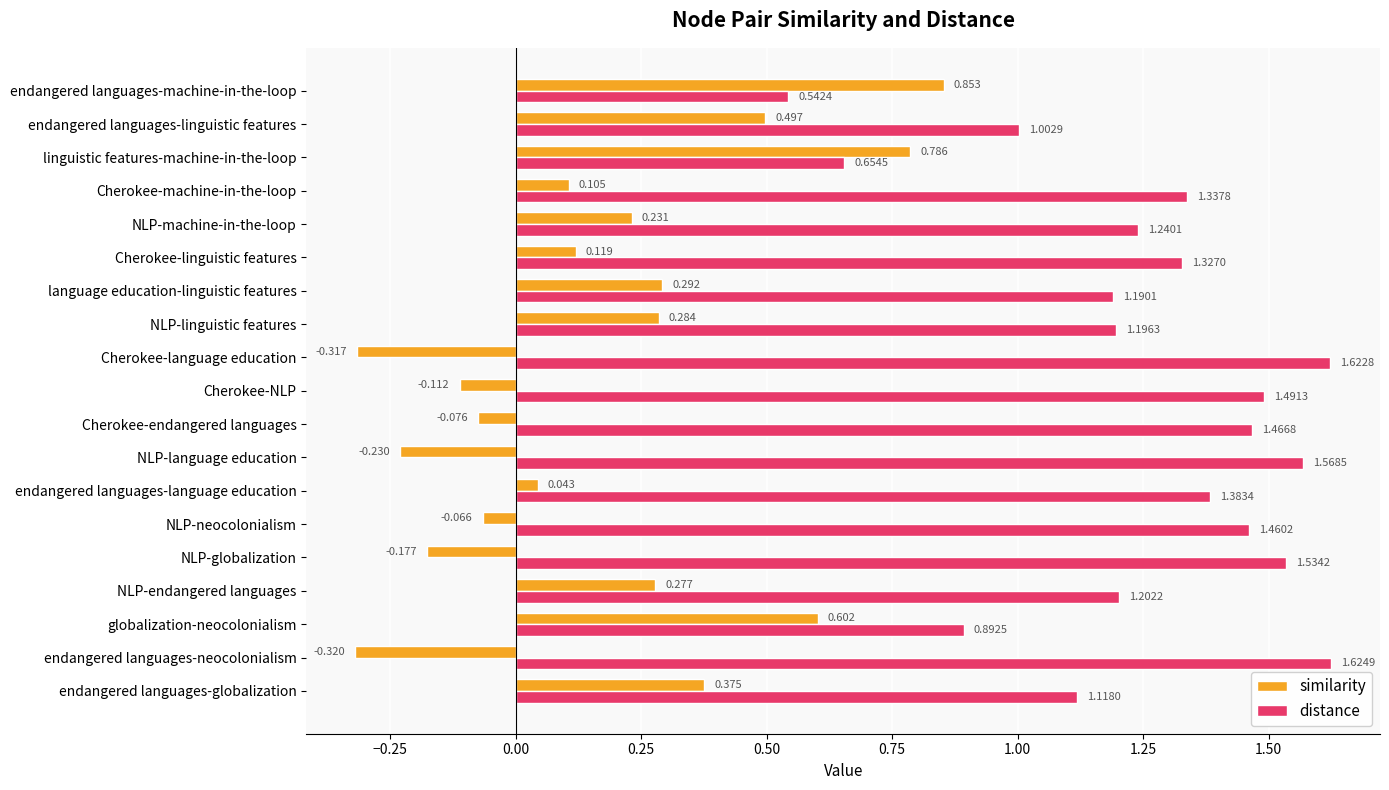

Between endangered languages-globalization and NLP-machine-in-the-loop, which series saw the biggest shift?

similarity